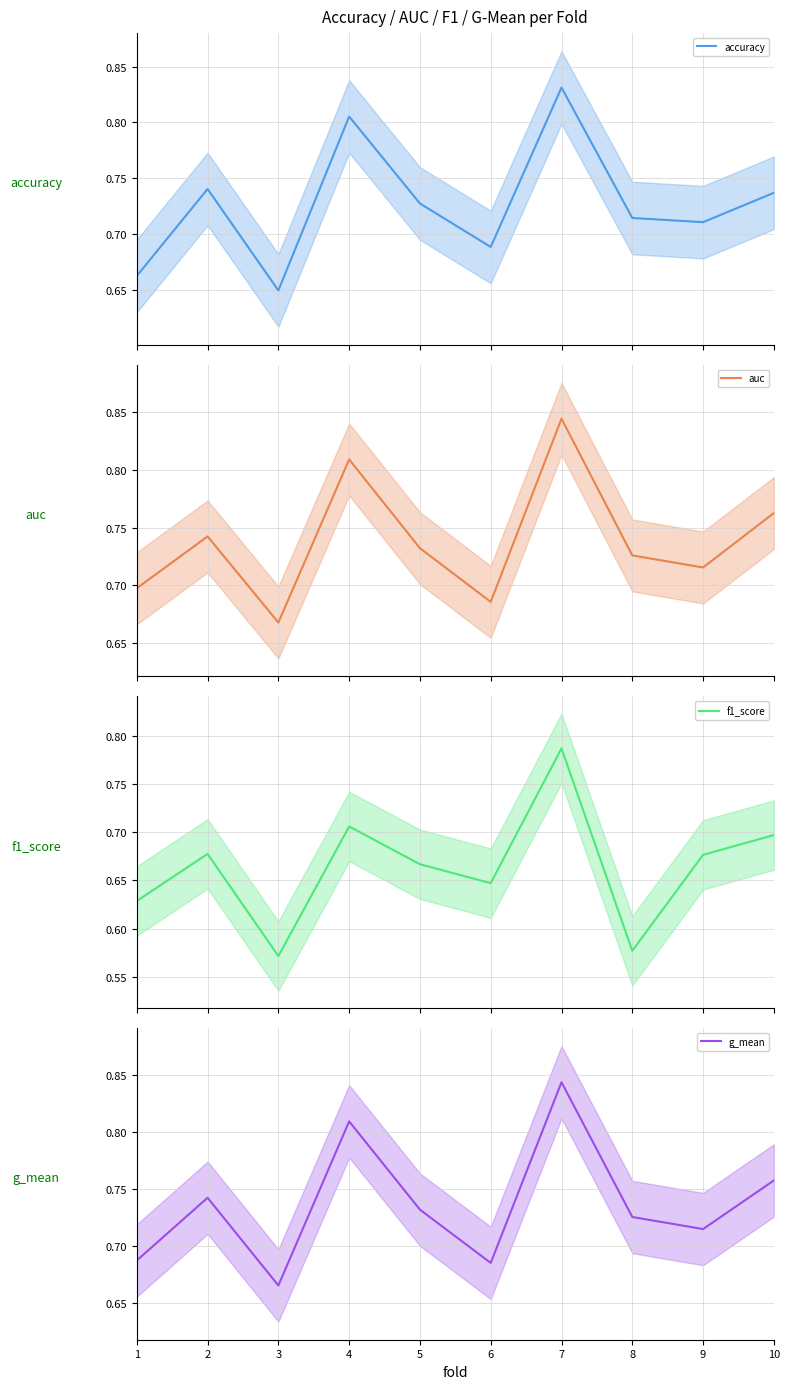

Rank the categories by accuracy value from lowest to highest.

3, 1, 6, 9, 8, 5, 10, 2, 4, 7